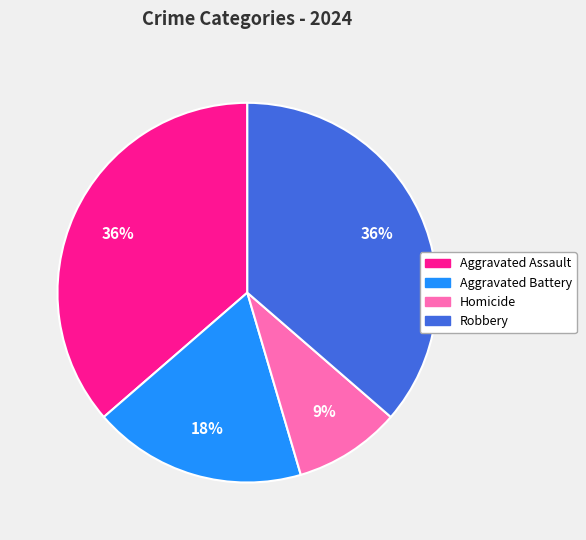

What percentage is the Aggravated Assault slice, to the nearest percent?

36%